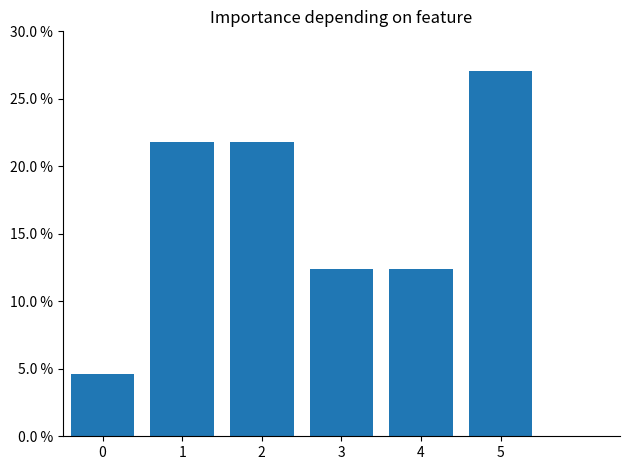

Does the chart contain any negative values?

No